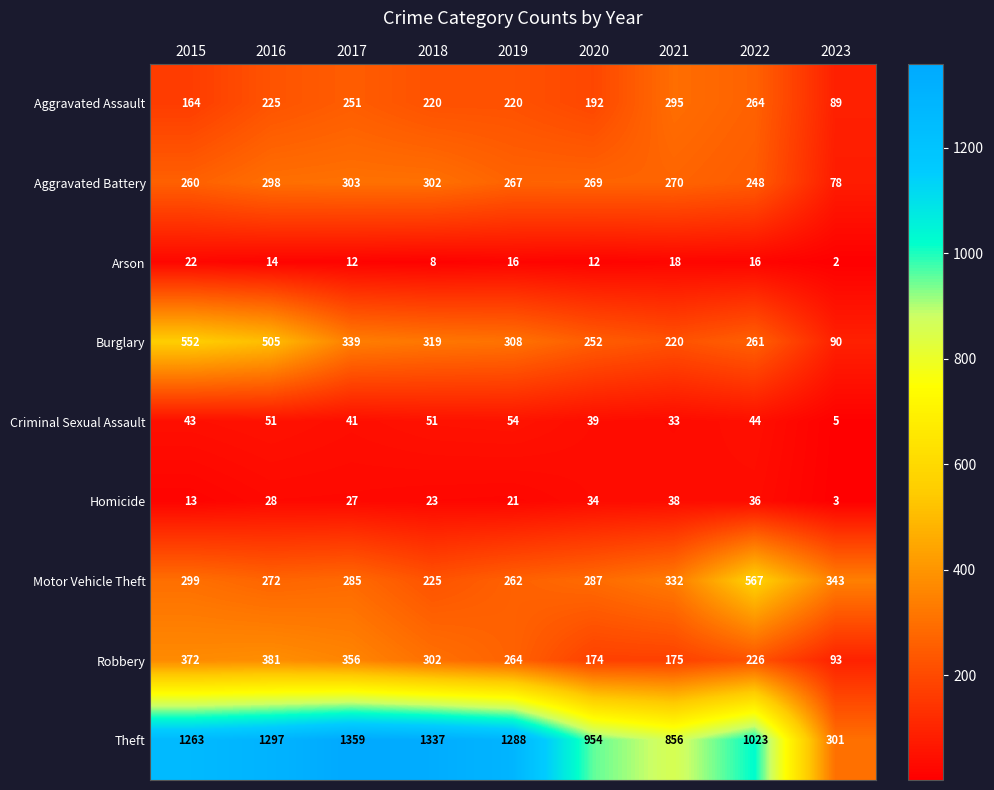

Which series changed the most between 2015 and 2023?

Theft